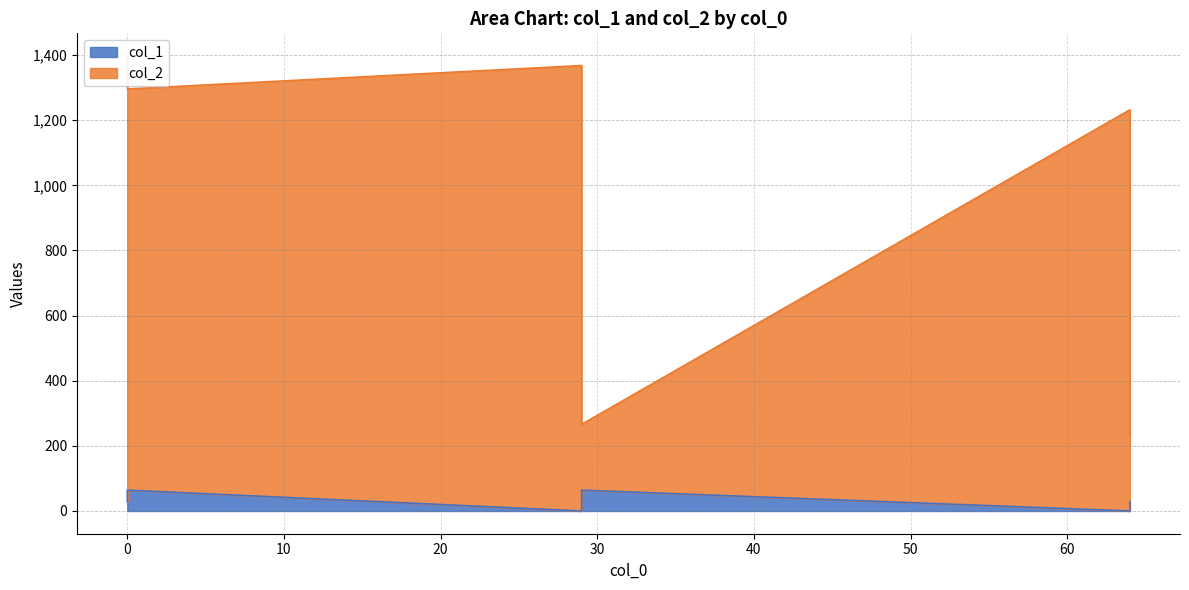

Which series has the largest range (max minus min)?

col_2